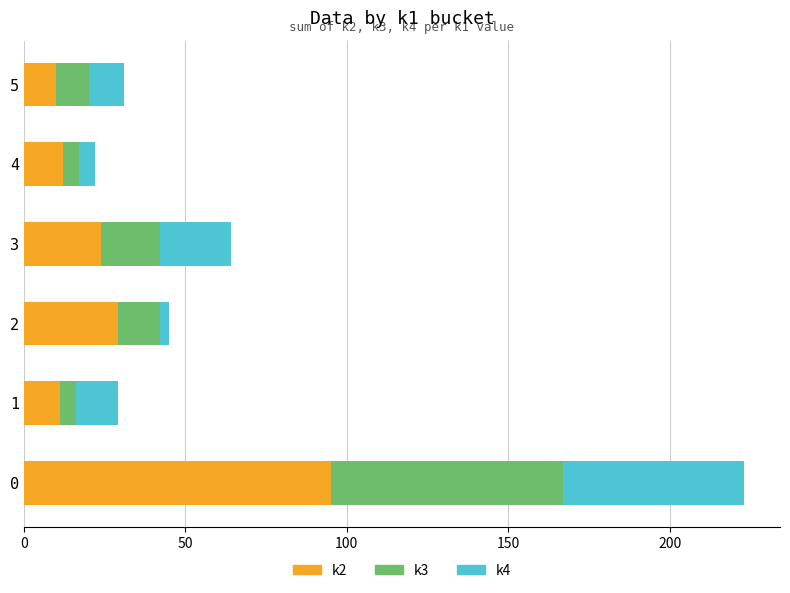

What is the total value across all series at 0?

223